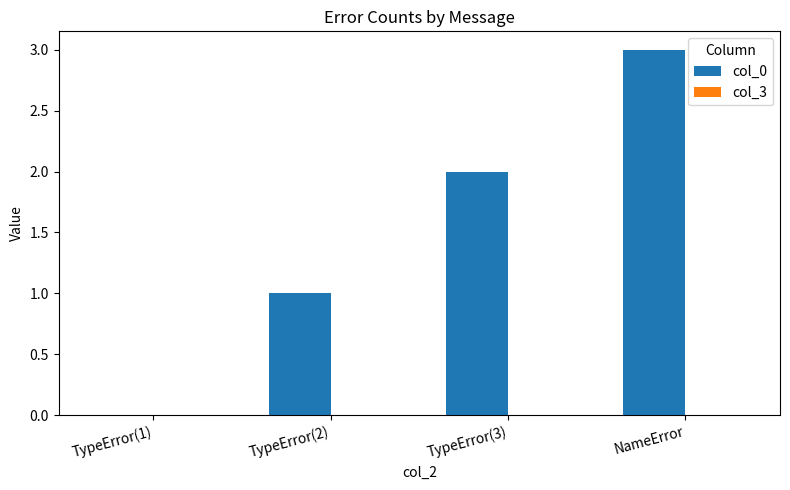

What is the sum of all values?

6